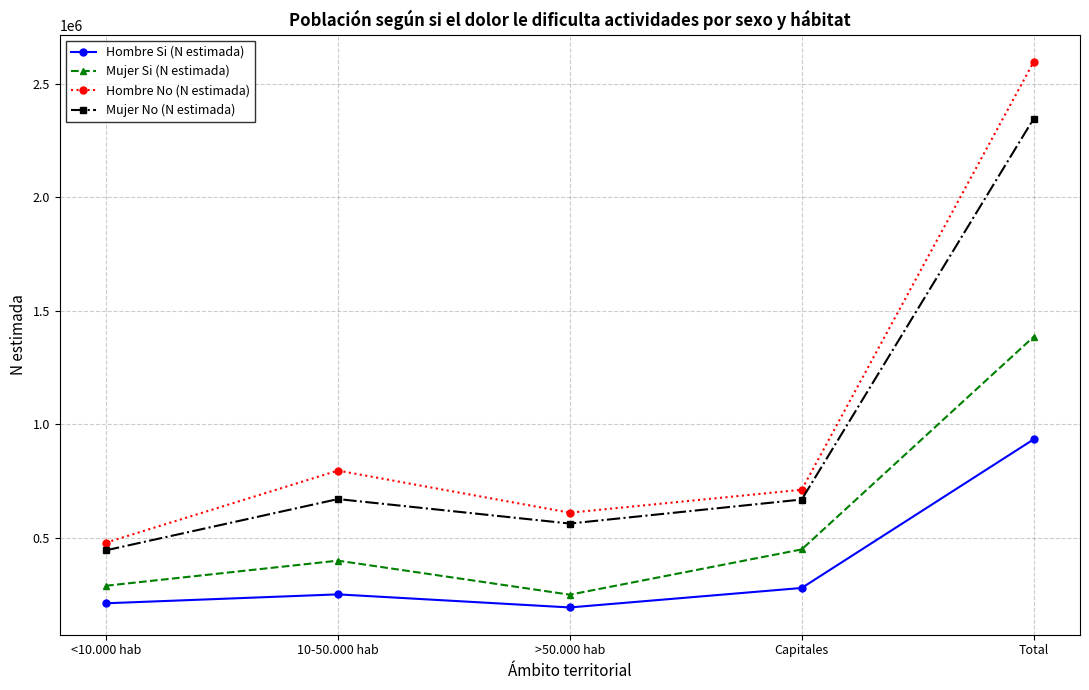

What is the sum of the Mujer Si (N estimada) values at 10-50.000 hab and Capitales?

847495